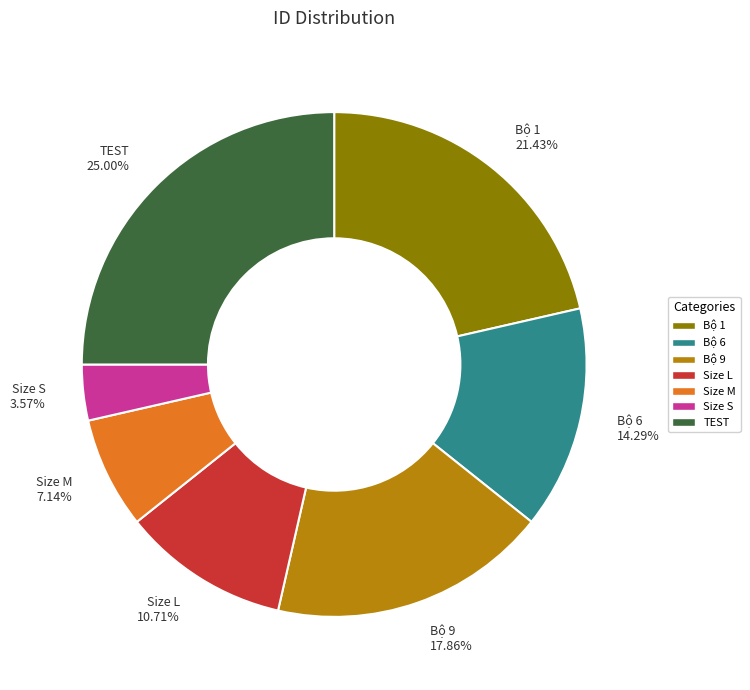

Does Size S account for over 50% of the chart?

No